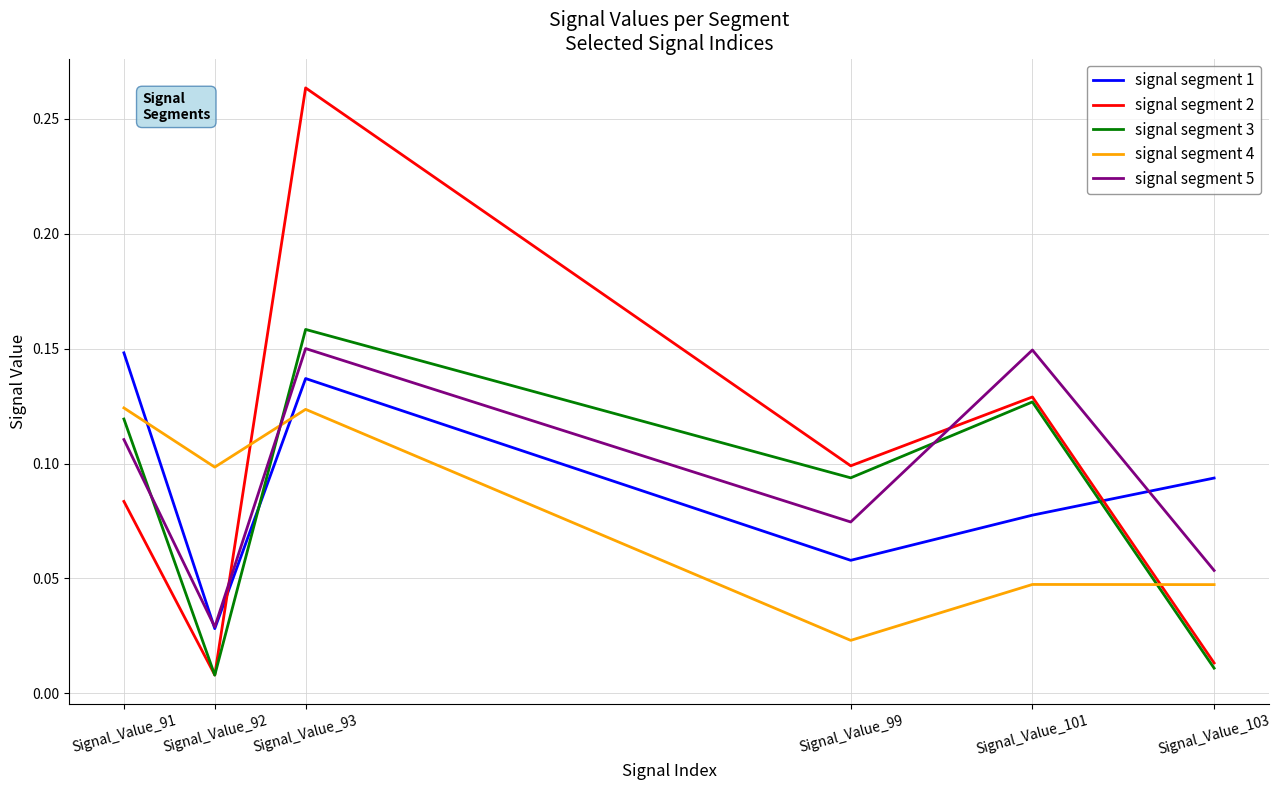

At which category does signal segment 2 reach its first local valley?

Signal_Value_92